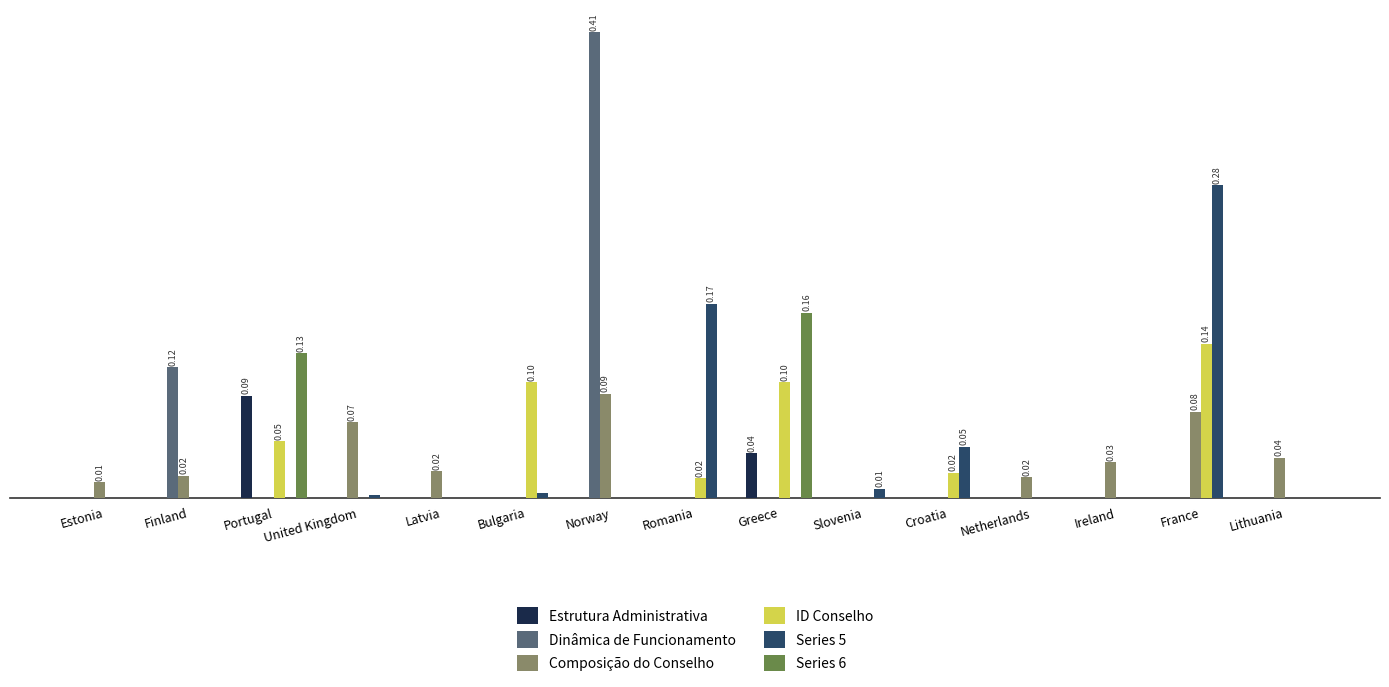

Is the value of Composição do Conselho at United Kingdom greater than the value of Series 6 at Latvia?

Yes